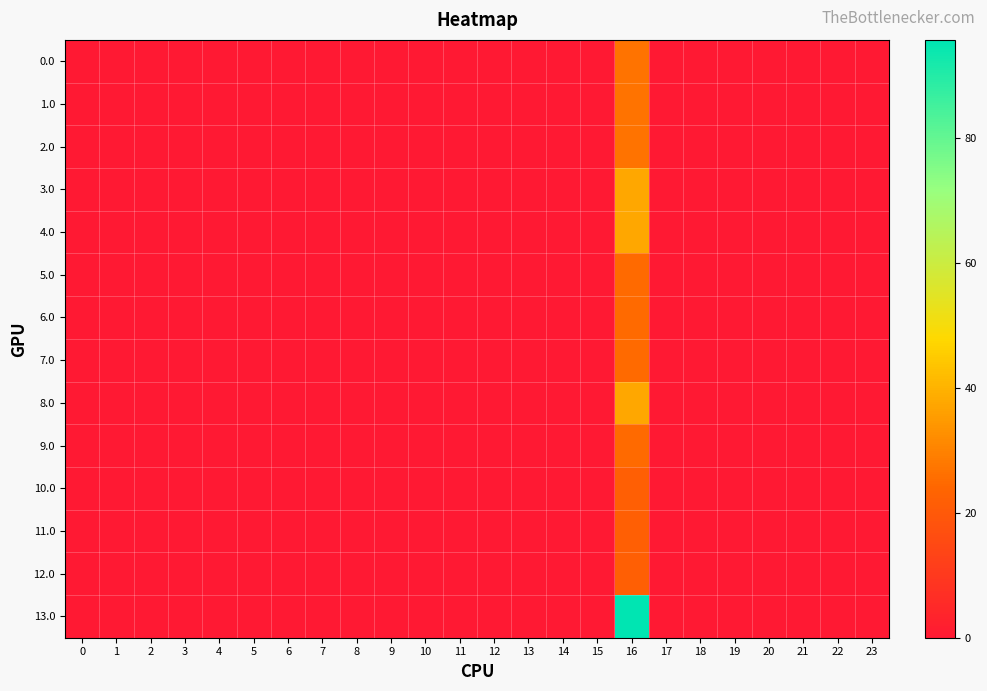

Reading left to right, what are all the values shown in this chart?

0.0: 0=0.0	1=0.0	2=0.0	3=0.0	4=0.0	5=0.0	6=0.0	7=0.0	8=0.0	9=0.0	10=0.0	11=0.0	12=0.0	13=0.0	14=0.0	15=0.0	16=26.7	17=0.0	18=0.0	19=0.0	20=0.0	21=0.0	22=0.0	23=0.0
1.0: 0=0.0	1=0.0	2=0.0	3=0.0	4=0.0	5=0.0	6=0.0	7=0.0	8=0.0	9=0.0	10=0.0	11=0.0	12=0.0	13=0.0	14=0.0	15=0.0	16=26.7	17=0.0	18=0.0	19=0.0	20=0.0	21=0.0	22=0.0	23=0.0
2.0: 0=0.0	1=0.0	2=0.0	3=0.0	4=0.0	5=0.0	6=0.0	7=0.0	8=0.0	9=0.0	10=0.0	11=0.0	12=0.0	13=0.0	14=0.0	15=0.0	16=26.7	17=0.0	18=0.0	19=0.0	20=0.0	21=0.0	22=0.0	23=0.0
3.0: 0=0.0	1=0.0	2=0.0	3=0.0	4=0.0	5=0.0	6=0.0	7=0.0	8=0.0	9=0.0	10=0.0	11=0.0	12=0.0	13=0.0	14=0.0	15=0.0	16=37.7	17=0.0	18=0.0	19=0.0	20=0.0	21=0.0	22=0.0	23=0.0
4.0: 0=0.0	1=0.0	2=0.0	3=0.0	4=0.0	5=0.0	6=0.0	7=0.0	8=0.0	9=0.0	10=0.0	11=0.0	12=0.0	13=0.0	14=0.0	15=0.0	16=37.7	17=0.0	18=0.0	19=0.0	20=0.0	21=0.0	22=0.0	23=0.0
5.0: 0=0.0	1=0.0	2=0.0	3=0.0	4=0.0	5=0.0	6=0.0	7=0.0	8=0.0	9=0.0	10=0.0	11=0.0	12=0.0	13=0.0	14=0.0	15=0.0	16=24.7	17=0.0	18=0.0	19=0.0	20=0.0	21=0.0	22=0.0	23=0.0
6.0: 0=0.0	1=0.0	2=0.0	3=0.0	4=0.0	5=0.0	6=0.0	7=0.0	8=0.0	9=0.0	10=0.0	11=0.0	12=0.0	13=0.0	14=0.0	15=0.0	16=24.7	17=0.0	18=0.0	19=0.0	20=0.0	21=0.0	22=0.0	23=0.0
7.0: 0=0.0	1=0.0	2=0.0	3=0.0	4=0.0	5=0.0	6=0.0	7=0.0	8=0.0	9=0.0	10=0.0	11=0.0	12=0.0	13=0.0	14=0.0	15=0.0	16=24.7	17=0.0	18=0.0	19=0.0	20=0.0	21=0.0	22=0.0	23=0.0
8.0: 0=0.0	1=0.0	2=0.0	3=0.0	4=0.0	5=0.0	6=0.0	7=0.0	8=0.0	9=0.0	10=0.0	11=0.0	12=0.0	13=0.0	14=0.0	15=0.0	16=37.7	17=0.0	18=0.0	19=0.0	20=0.0	21=0.0	22=0.0	23=0.0
9.0: 0=0.0	1=0.0	2=0.0	3=0.0	4=0.0	5=0.0	6=0.0	7=0.0	8=0.0	9=0.0	10=0.0	11=0.0	12=0.0	13=0.0	14=0.0	15=0.0	16=24.7	17=0.0	18=0.0	19=0.0	20=0.0	21=0.0	22=0.0	23=0.0
10.0: 0=0.0	1=0.0	2=0.0	3=0.0	4=0.0	5=0.0	6=0.0	7=0.0	8=0.0	9=0.0	10=0.0	11=0.0	12=0.0	13=0.0	14=0.0	15=0.0	16=21.7	17=0.0	18=0.0	19=0.0	20=0.0	21=0.0	22=0.0	23=0.0
11.0: 0=0.0	1=0.0	2=0.0	3=0.0	4=0.0	5=0.0	6=0.0	7=0.0	8=0.0	9=0.0	10=0.0	11=0.0	12=0.0	13=0.0	14=0.0	15=0.0	16=21.7	17=0.0	18=0.0	19=0.0	20=0.0	21=0.0	22=0.0	23=0.0
12.0: 0=0.0	1=0.0	2=0.0	3=0.0	4=0.0	5=0.0	6=0.0	7=0.0	8=0.0	9=0.0	10=0.0	11=0.0	12=0.0	13=0.0	14=0.0	15=0.0	16=21.7	17=0.0	18=0.0	19=0.0	20=0.0	21=0.0	22=0.0	23=0.0
13.0: 0=0.0	1=0.0	2=0.0	3=0.0	4=0.0	5=0.0	6=0.0	7=0.0	8=0.0	9=0.0	10=0.0	11=0.0	12=0.0	13=0.0	14=0.0	15=0.0	16=95.7	17=0.0	18=0.0	19=0.0	20=0.0	21=0.0	22=0.0	23=0.0